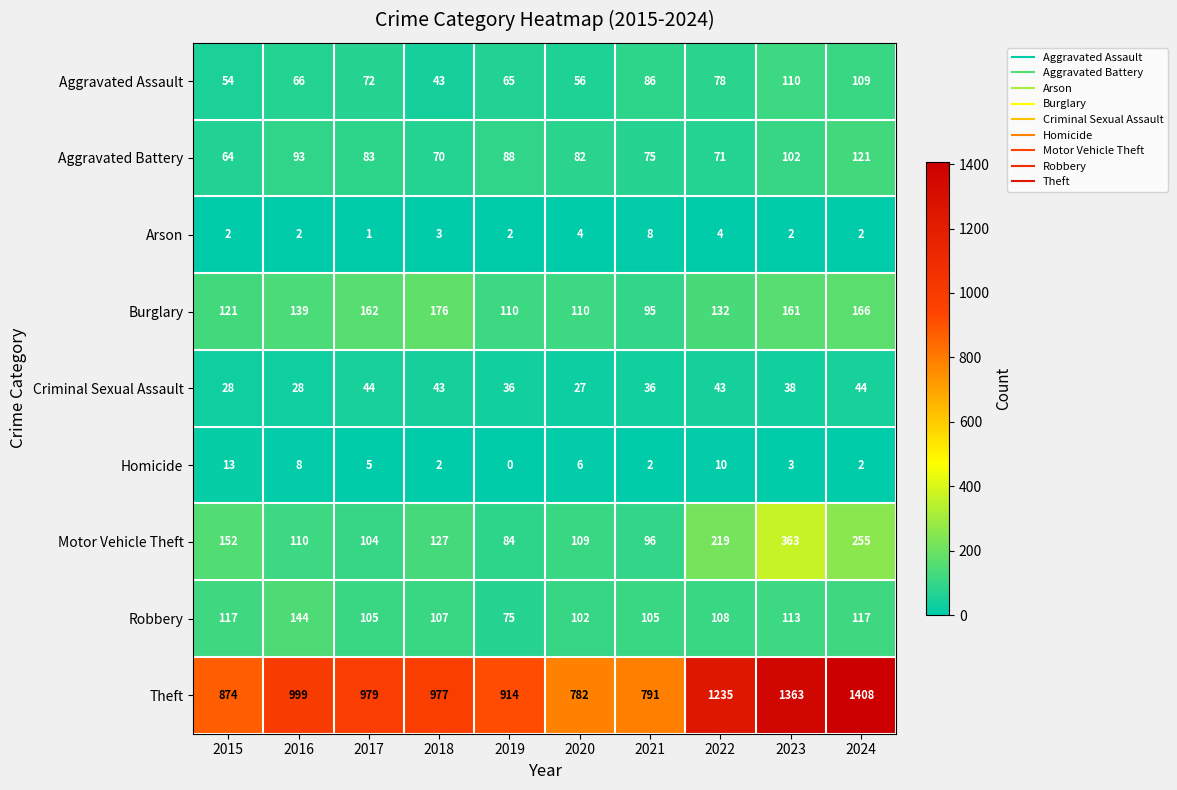

What is the difference between the Motor Vehicle Theft values at 2019 and 2017?

20